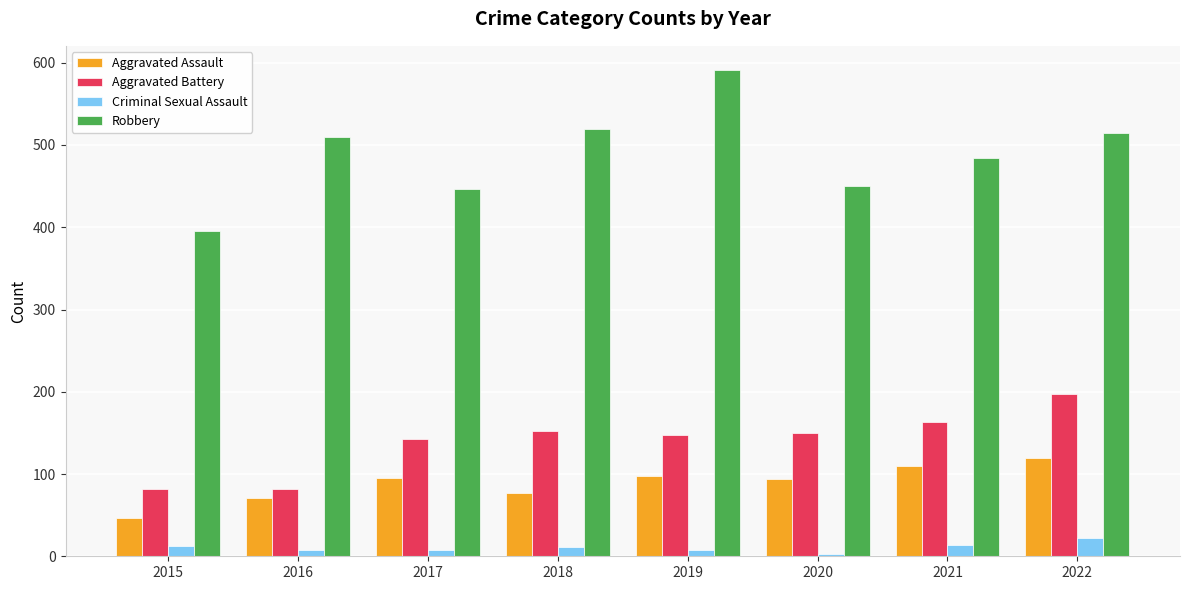

Which series has the largest range (max minus min)?

Robbery